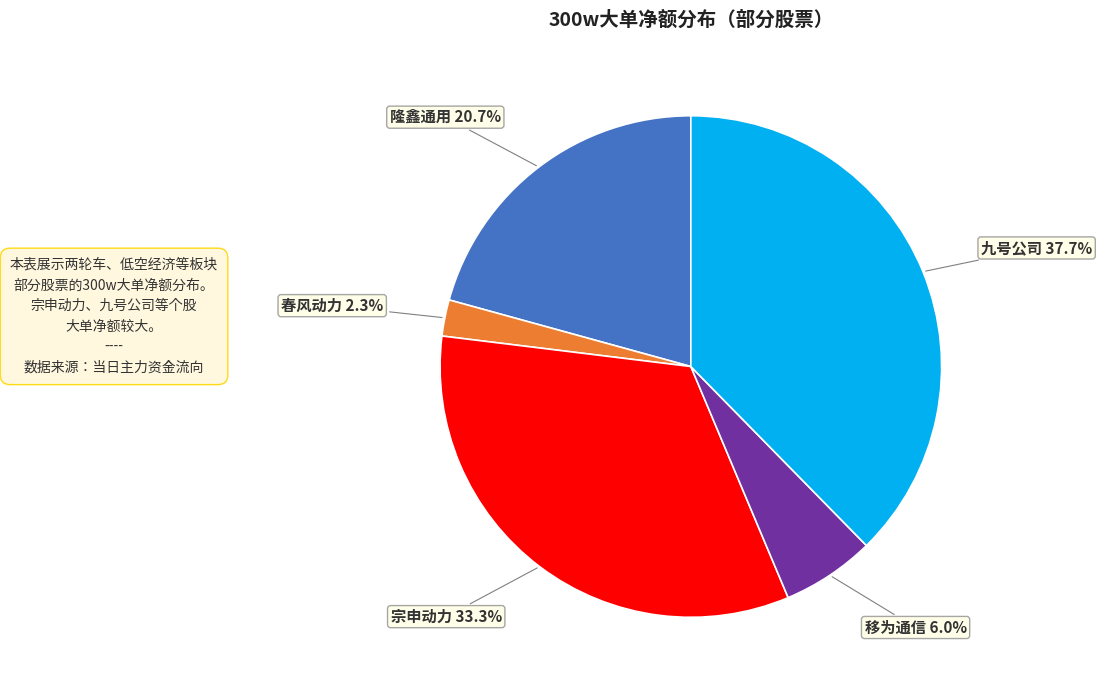

Is there a majority slice in this chart?

No